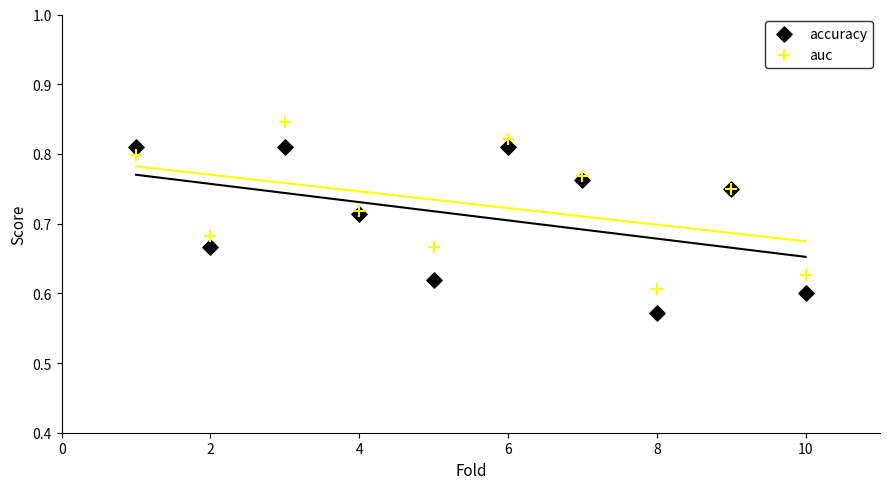

Which series contains the lowest Y value?

accuracy